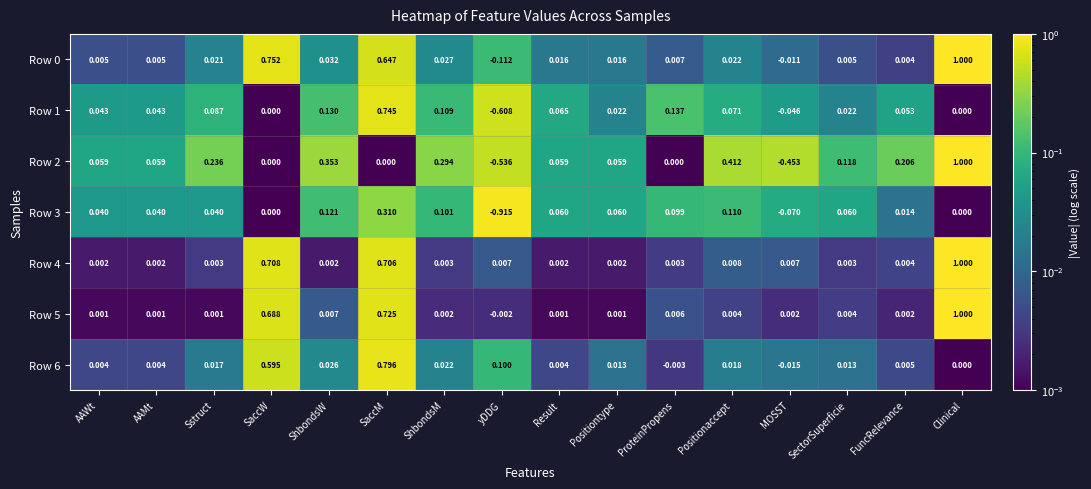

Which category has the lowest value in the Row 0 series?

yDDG